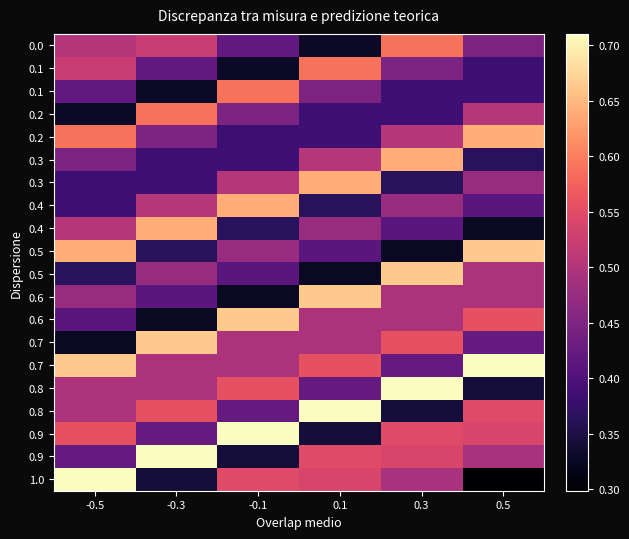

At how many categories does at least one series exceed 0?

6